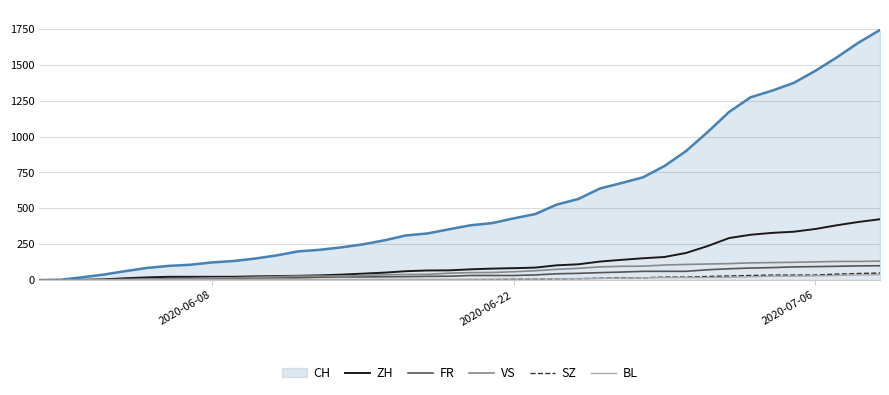

Which series has the largest range (max minus min)?

CH